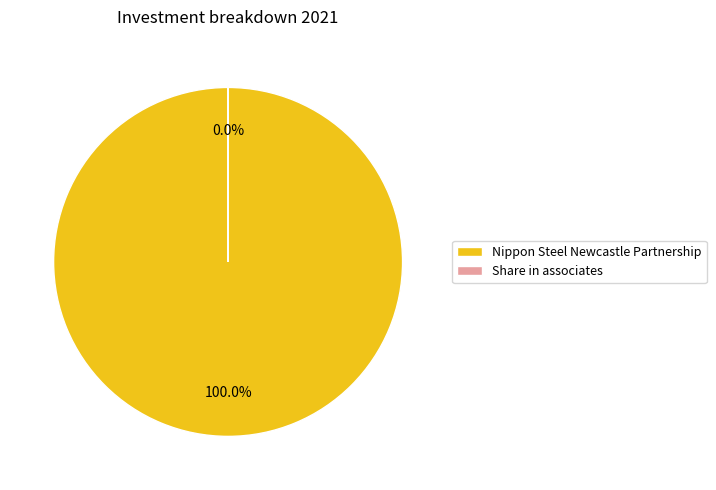

How many slices are in this pie chart?

2